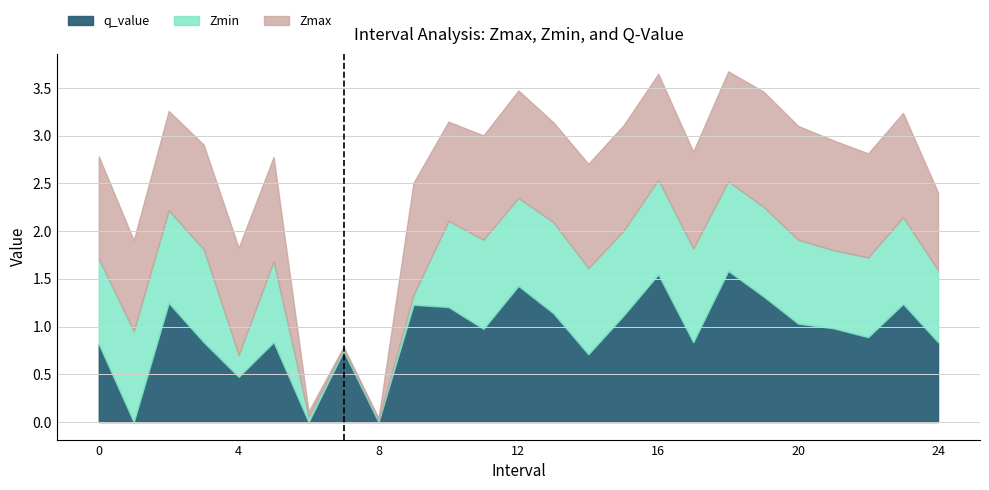

Rank the series by their average value, from highest to lowest.

Zmax, q_value, Zmin